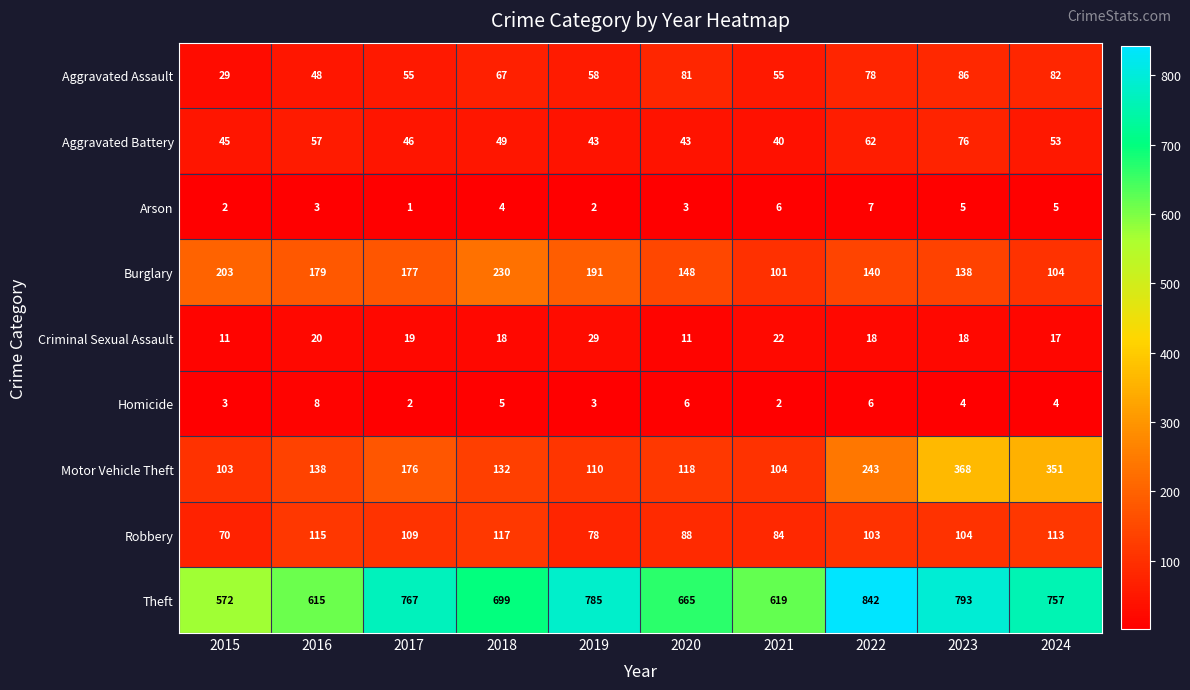

What is the maximum value shown in the chart?

842